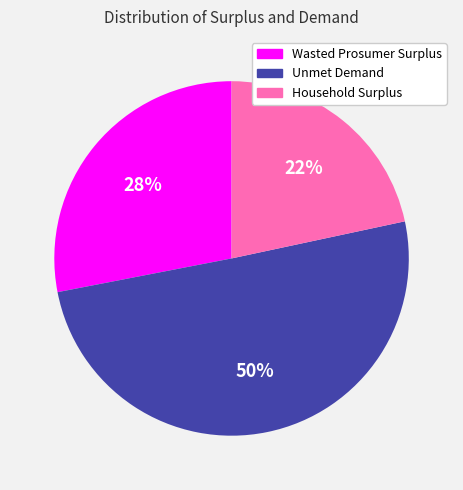

To the nearest percent, what percentage of the pie is Household Surplus?

22%